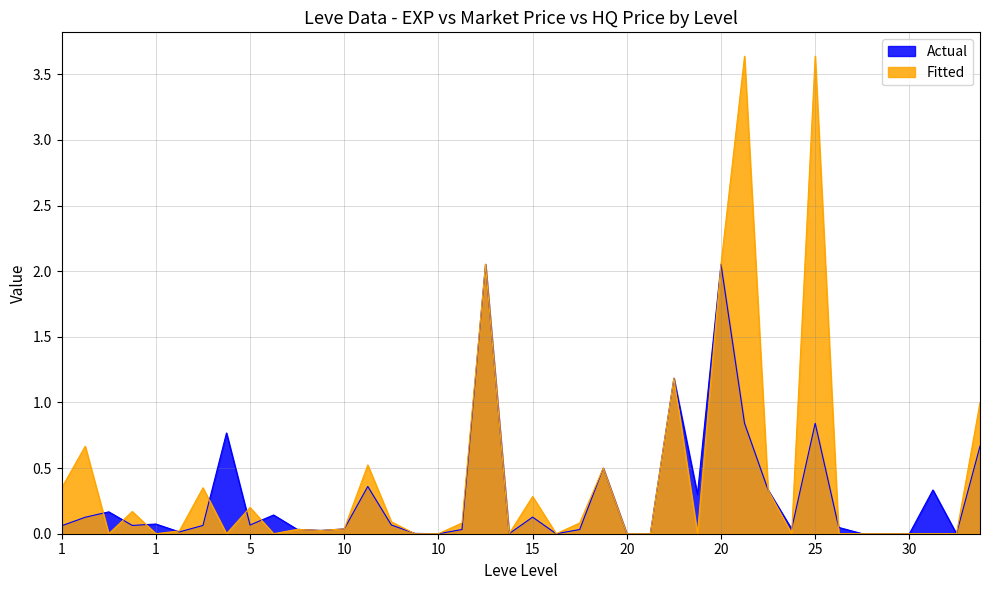

How many values in the LevePriceHQ series exceed 0?

23